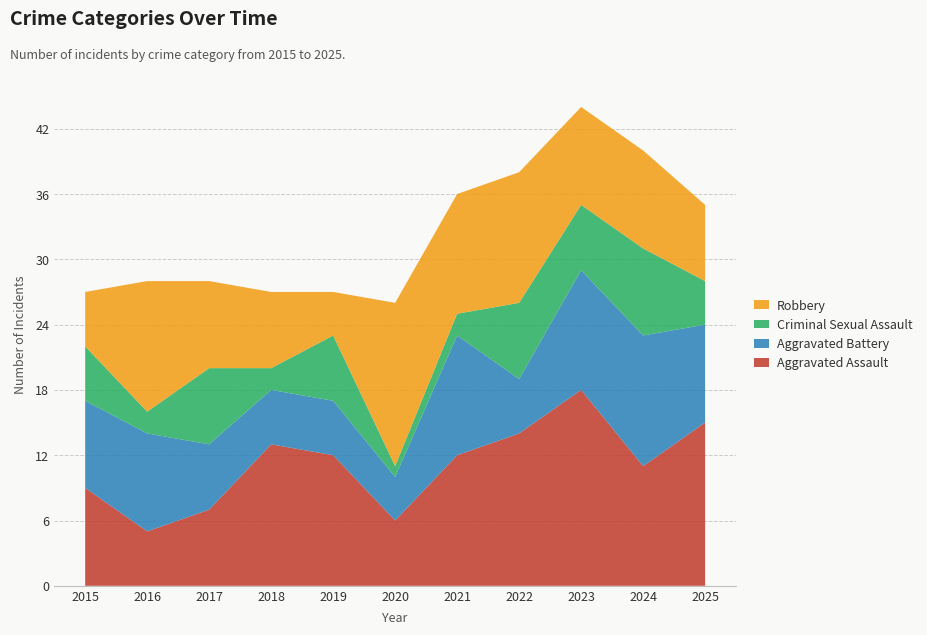

Reading left to right, transcribe all the data shown in this chart.

Aggravated Assault: 9	5	7	13	12	6	12	14	18	11	15
Aggravated Battery: 8	9	6	5	5	4	11	5	11	12	9
Criminal Sexual Assault: 5	2	7	2	6	1	2	7	6	8	4
Robbery: 5	12	8	7	4	15	11	12	9	9	7